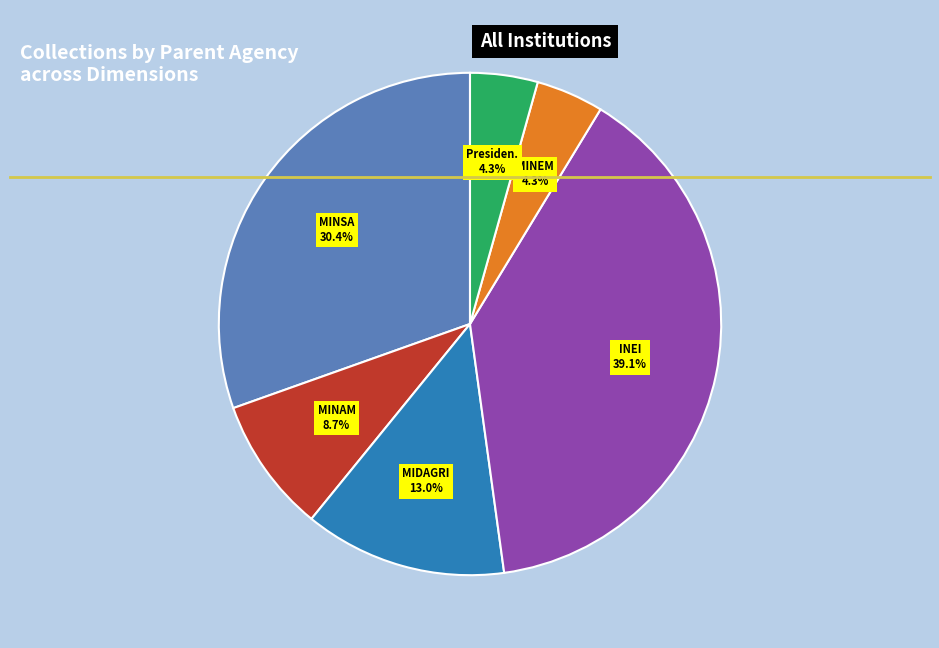

Does any single category account for the majority?

No